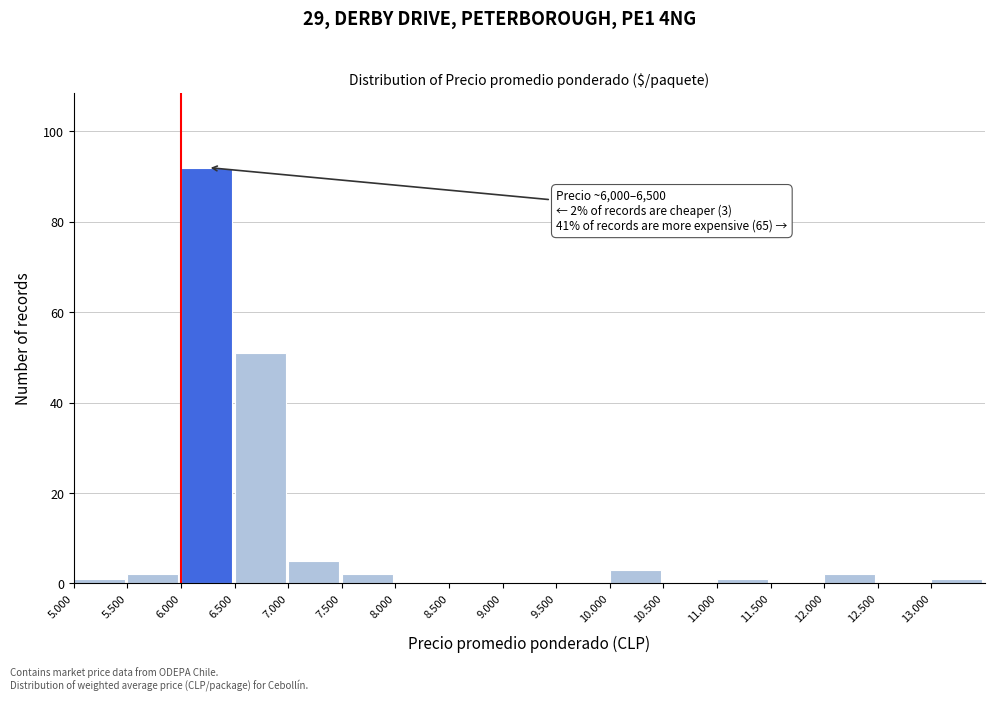

Reading left to right, extract all data points from this chart.

5.000=1	5.500=2	6.000=92	6.500=51	7.000=5	7.500=2	8.000=0	8.500=0	9.000=0	9.500=0	10.000=3	10.500=0	11.000=1	11.500=0	12.000=2	12.500=0	13.000=1